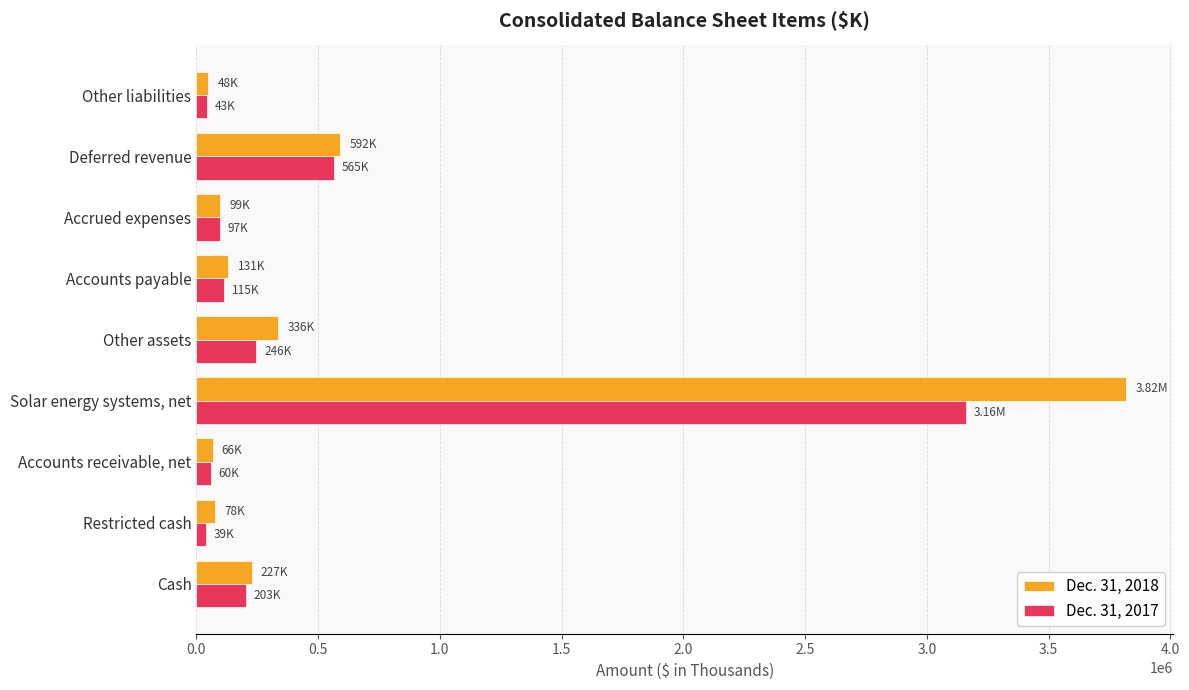

What are all the series names shown in the legend?

Dec. 31, 2018, Dec. 31, 2017